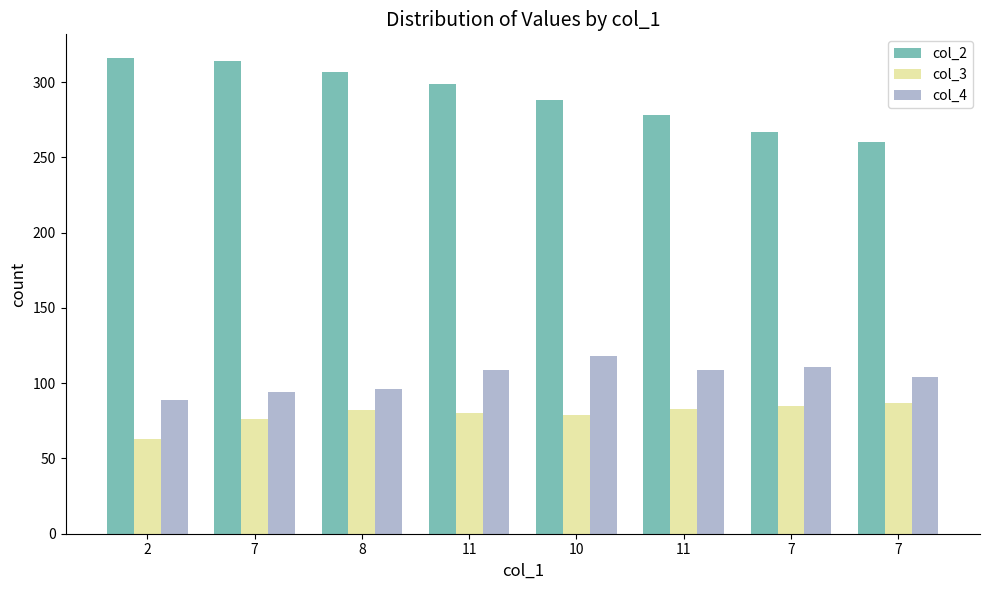

Rank the categories by col_2 value from highest to lowest.

2, 7, 8, 11, 10, 11, 7, 7